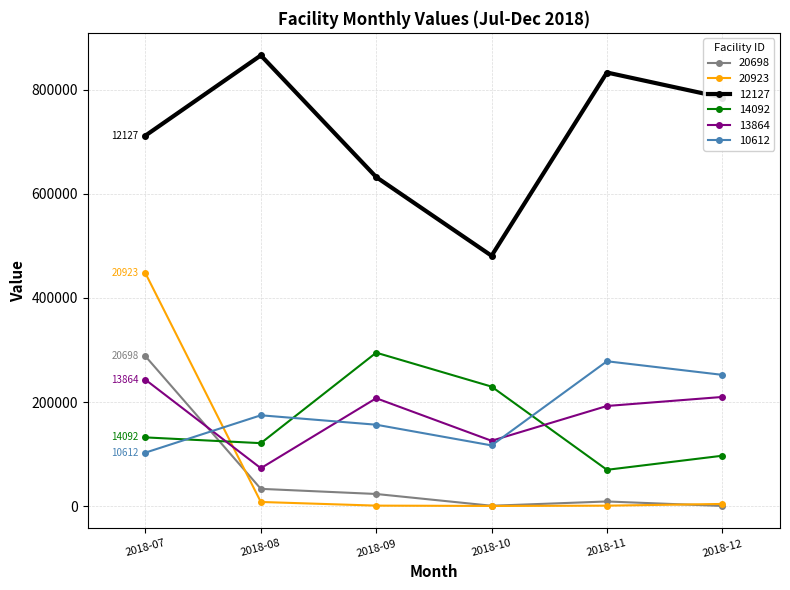

How many interior local valleys does the 10612 series have?

1